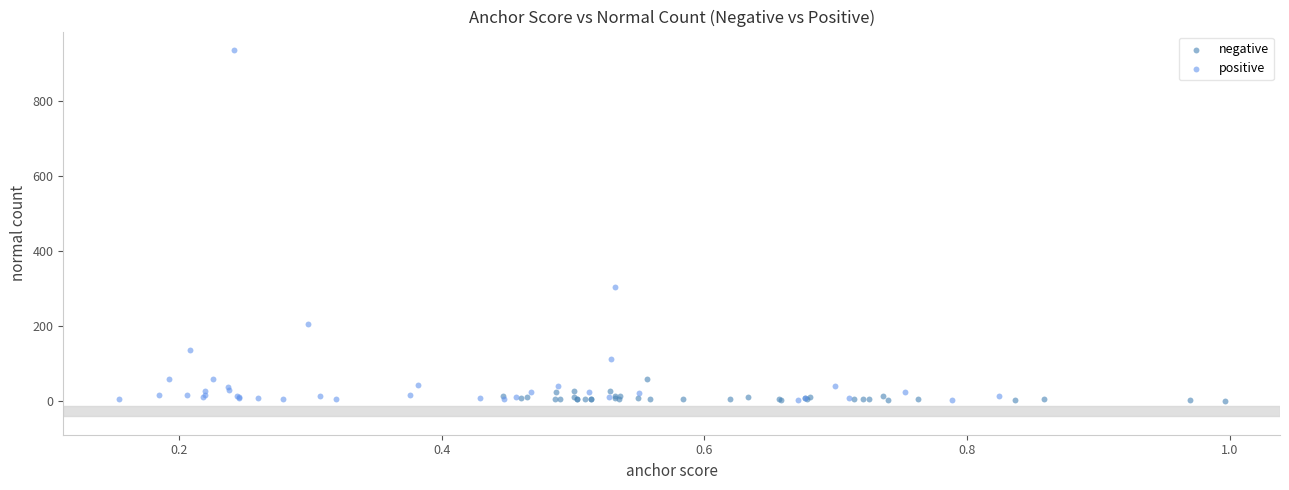

Which series reaches the maximum Y coordinate?

positive